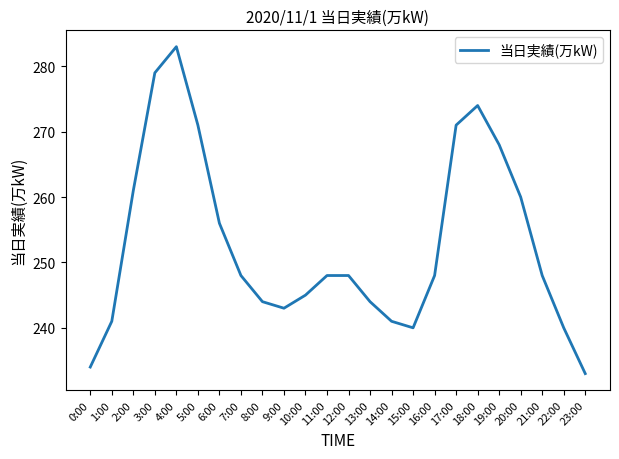

The chart shows a value of 248 at 11:00. True or false?

True